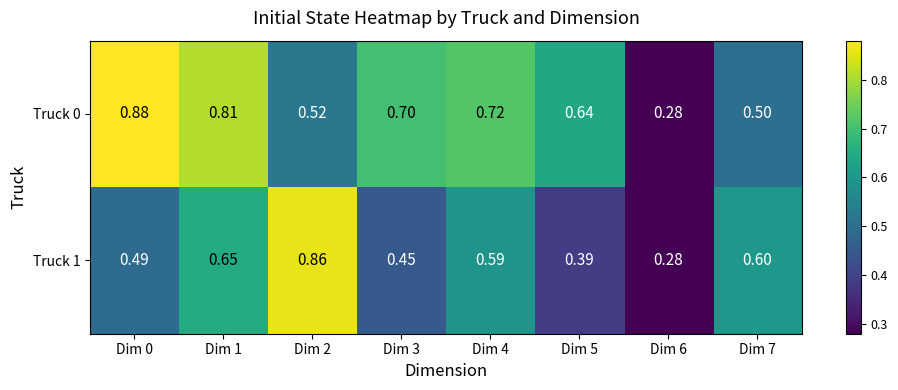

Is the value of Truck 0 at Dim 7 greater than the value of Truck 1 at Dim 6?

Yes